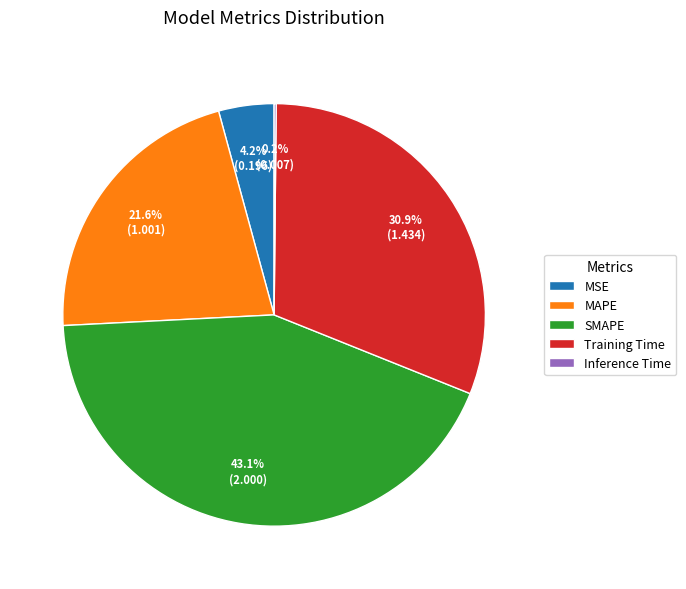

What percentage is the SMAPE slice, to the nearest percent?

43%